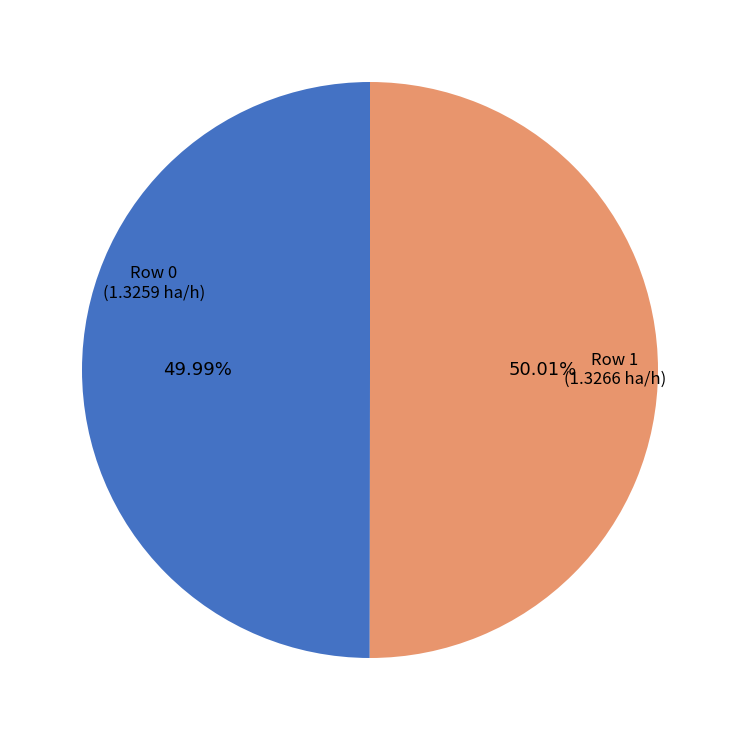

Is there any slice that represents more than half of the pie?

Yes